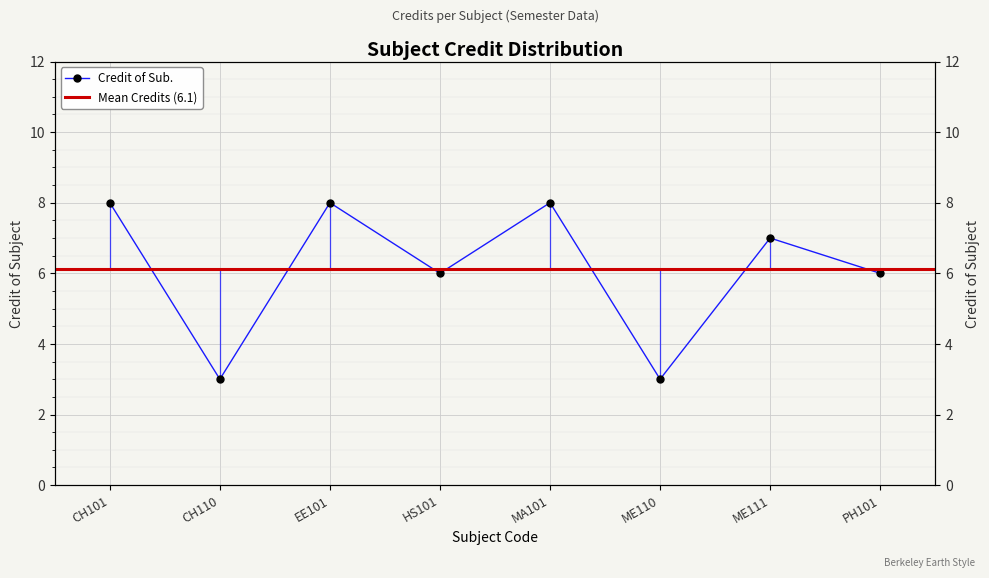

Is this an area chart (filled region under the line)?

No